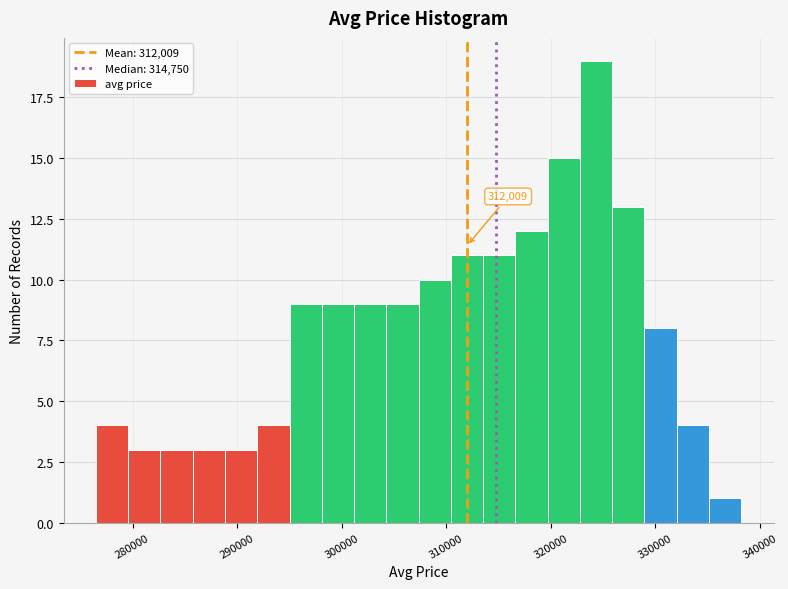

Read against the x-axis, roughly where is the centre of the tallest bar?

324000